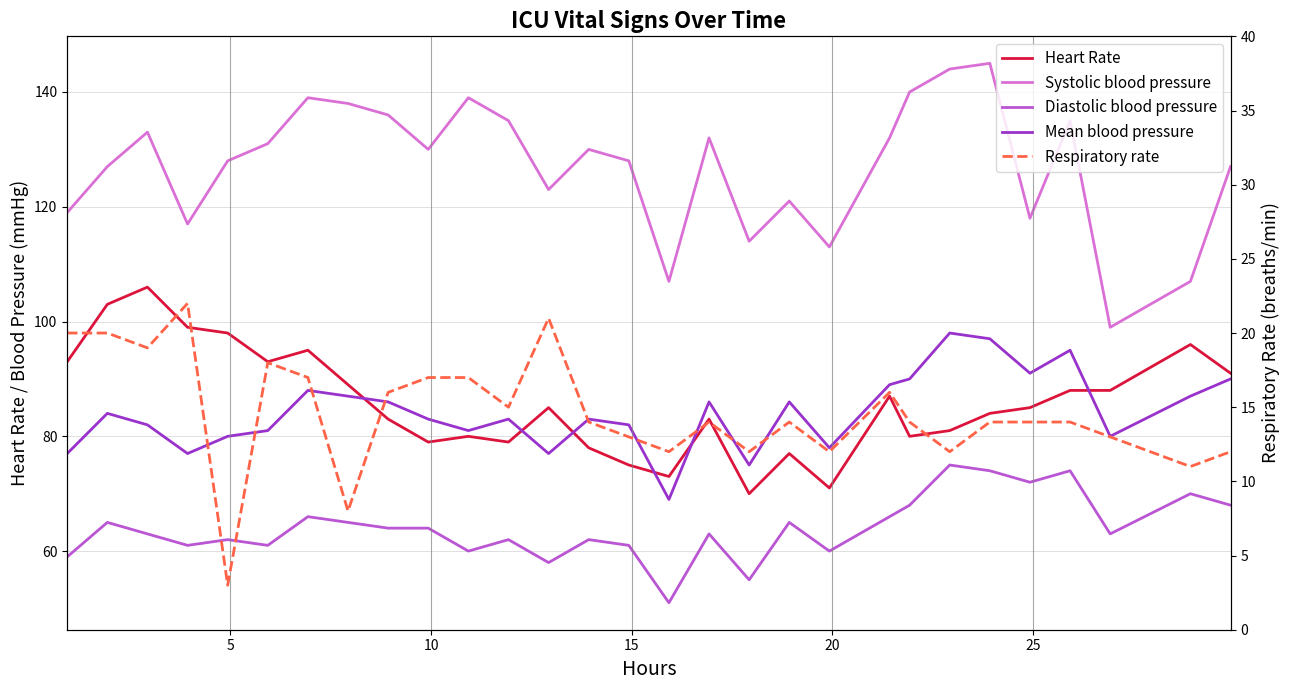

How many series are shown in this chart?

5